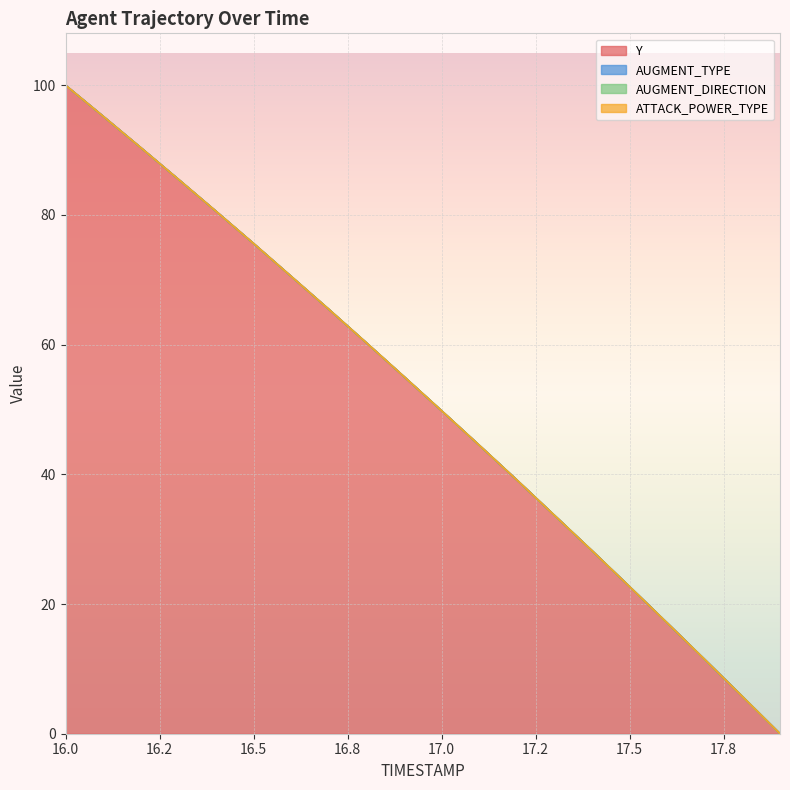

Which series has the widest spread of values?

Y line